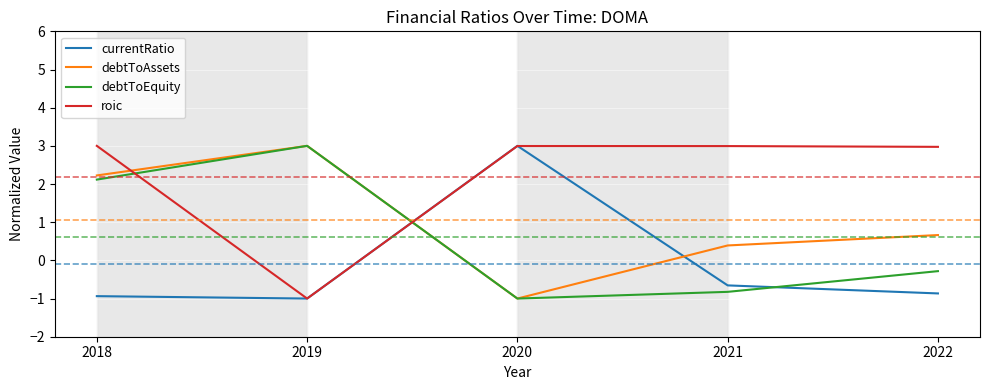

How many categories are shown in the chart?

5